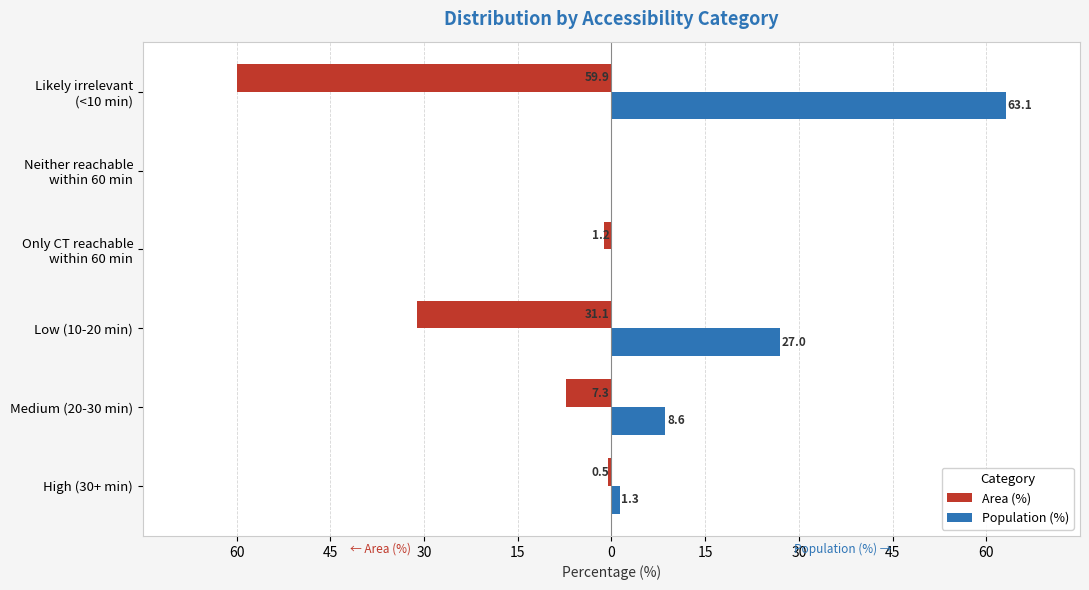

What are all the series names shown in the legend?

Area (%), Population (%)